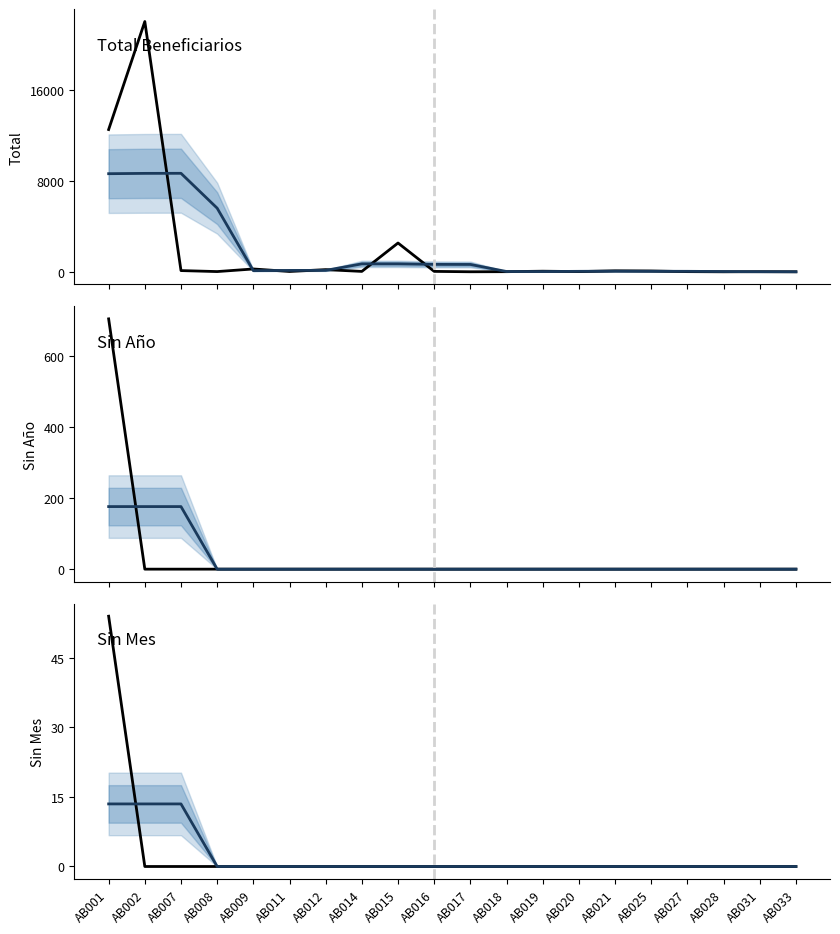

How many data points in Total are above 41?

9